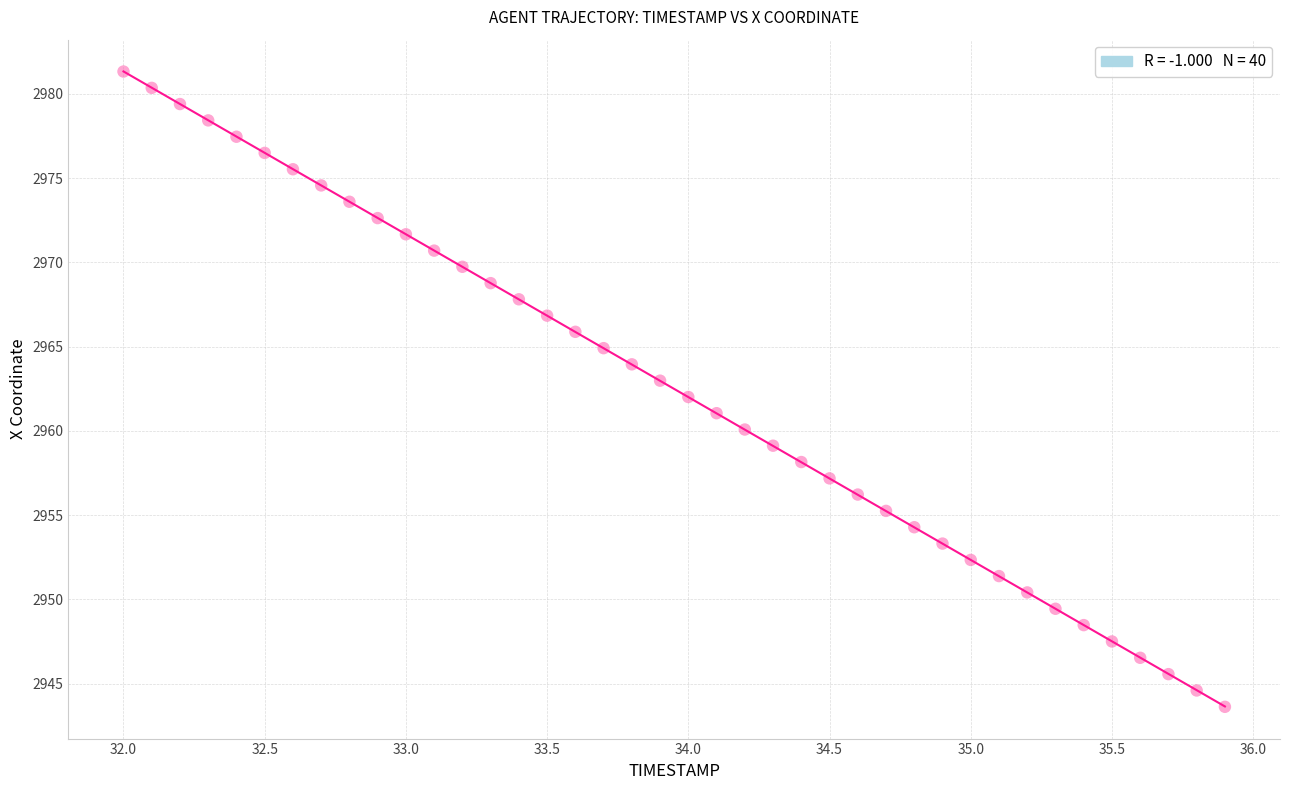

What is the range of Y values (max minus min)?

37.7